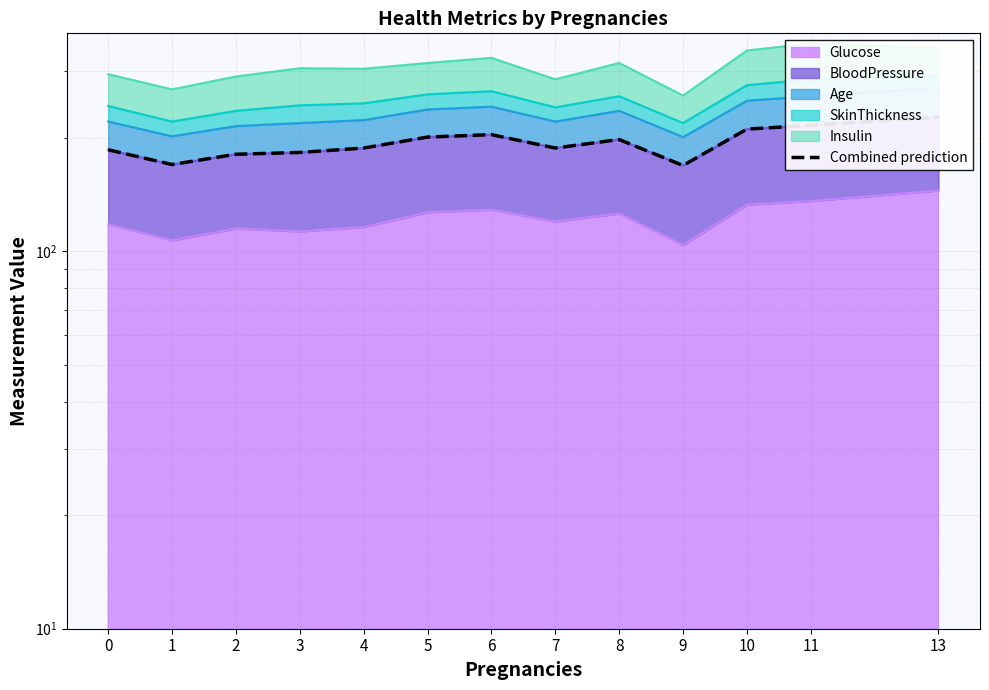

What value does the data have at 4, to the nearest 5?

190